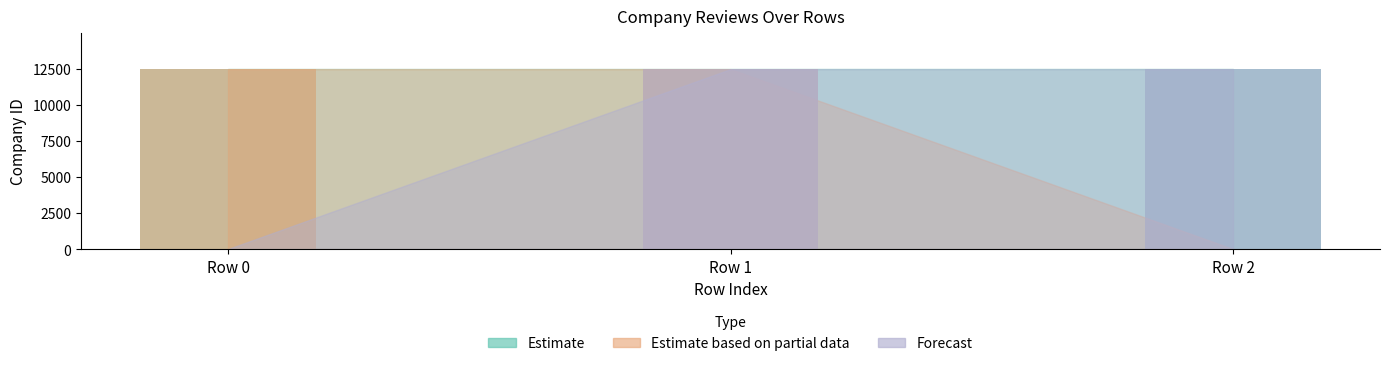

True or false: Estimate based on partial data has a value of 6335 at Row 0.

False